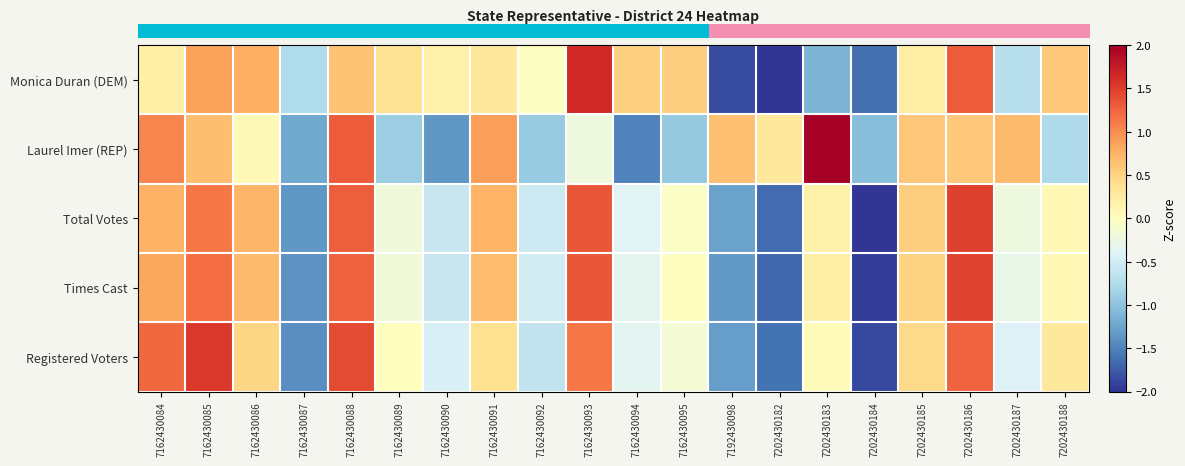

At which category does the chart reach its peak across all series?

7202430183